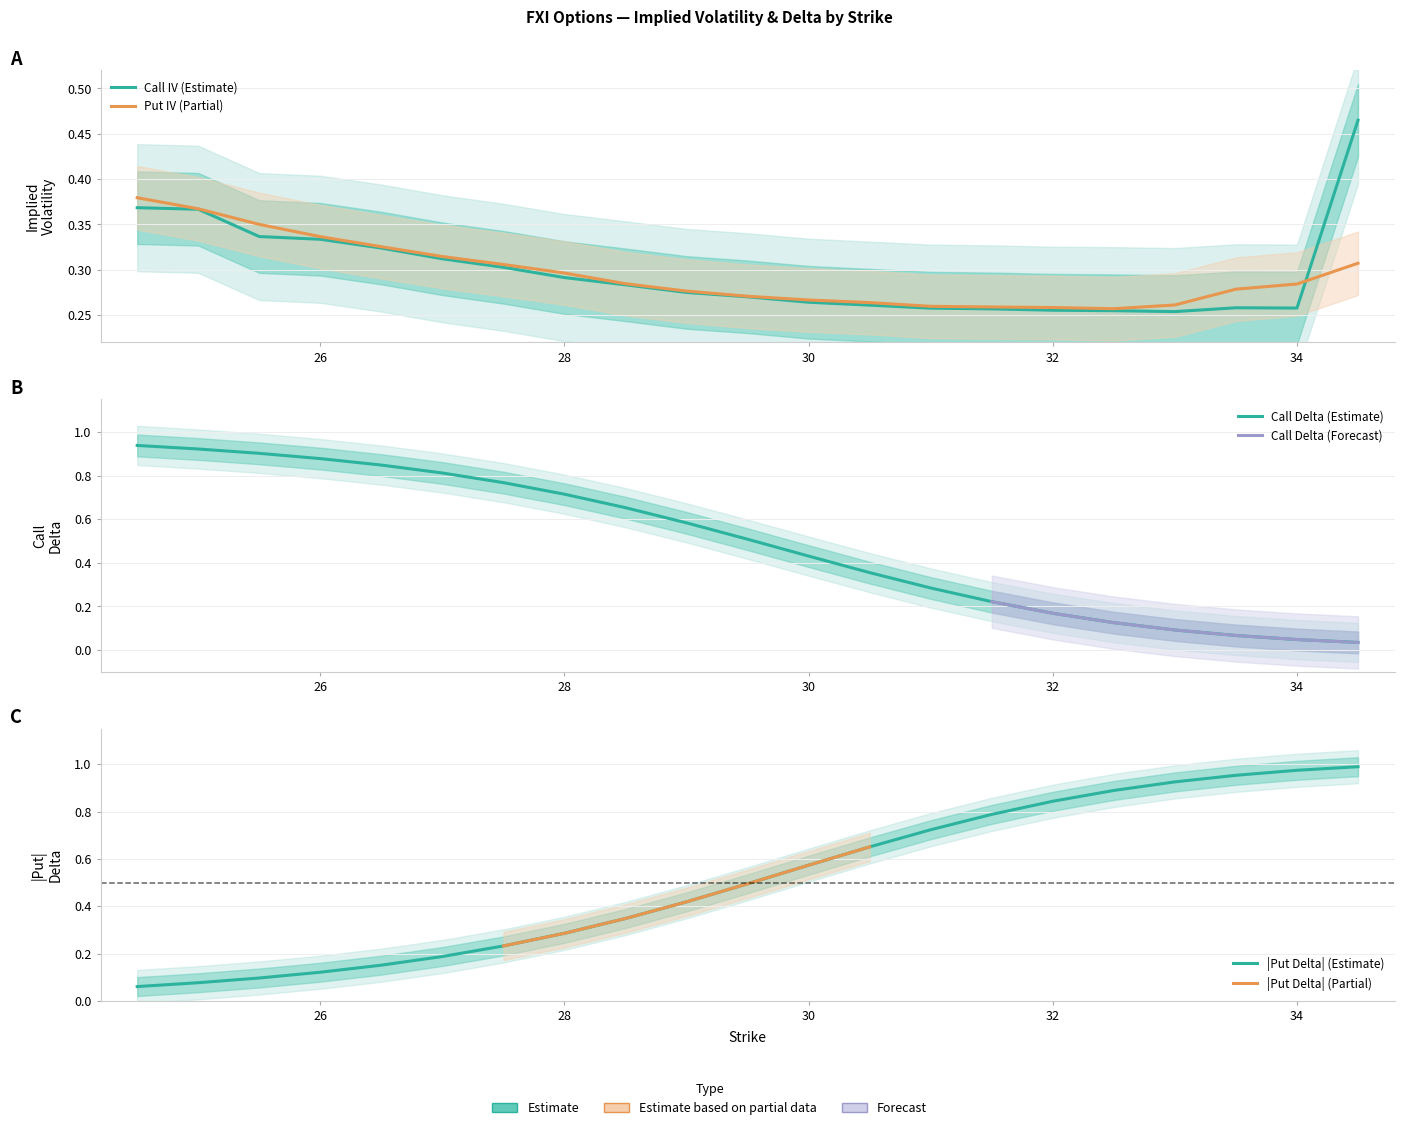

Reading left to right, extract all data points from this chart.

Call IV: 0.4	0.4	0.3	0.3	0.3	0.3	0.3	0.3	0.3	0.3	0.3	0.3	0.3	0.3	0.3	0.3	0.3	0.3	0.3	0.3	0.5
Put IV: 0.4	0.4	0.4	0.3	0.3	0.3	0.3	0.3	0.3	0.3	0.3	0.3	0.3	0.3	0.3	0.3	0.3	0.3	0.3	0.3	0.3
Call Delta: 0.9	0.9	0.9	0.9	0.8	0.8	0.8	0.7	0.7	0.6	0.5	0.4	0.4	0.3	0.2	0.2	0.1	0.1	0.1	0.0	0.0
Put Delta: 0.1	0.1	0.1	0.1	0.2	0.2	0.2	0.3	0.3	0.4	0.5	0.6	0.7	0.7	0.8	0.8	0.9	0.9	1.0	1.0	1.0